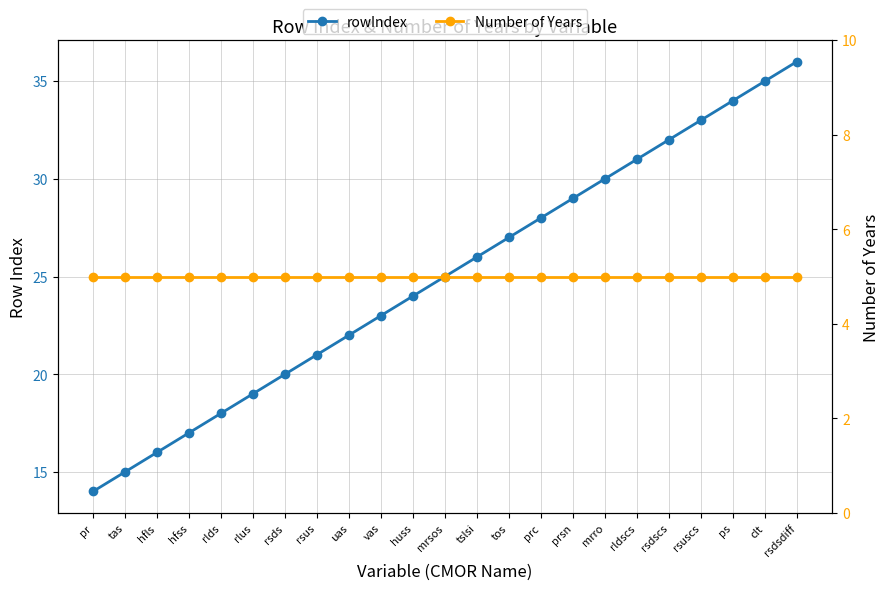

What is the minimum value for Number of Years?

5